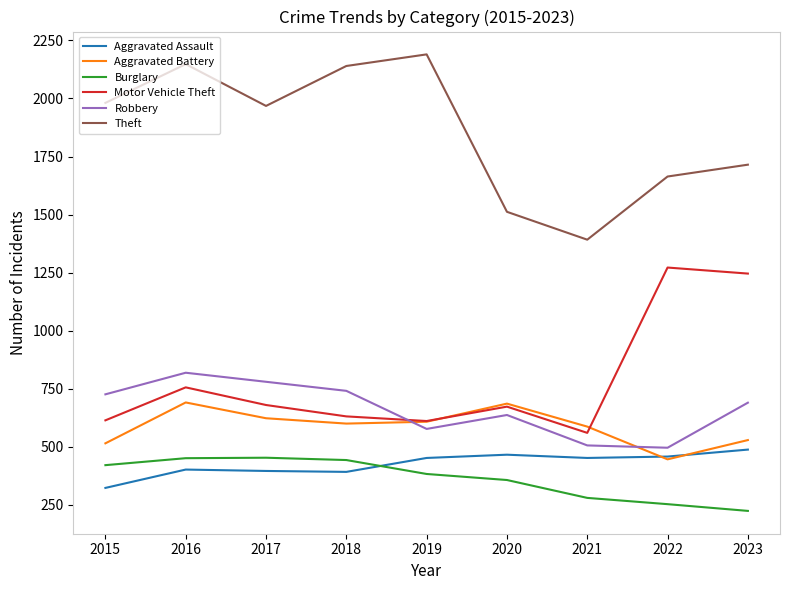

What is the difference between the maximum and minimum values in the Robbery series?

323